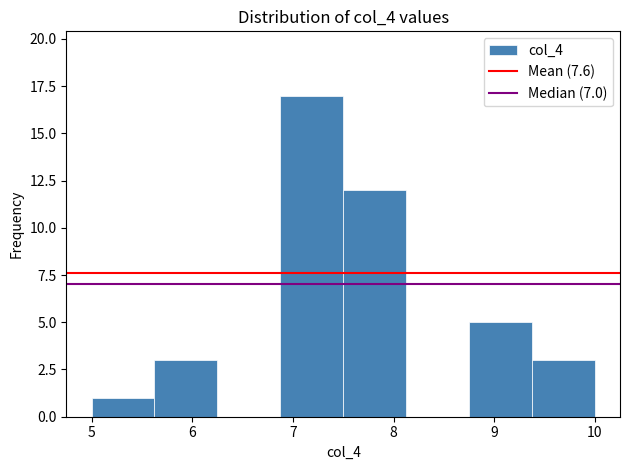

Reading left to right, transcribe this chart: for each bar, give the range it covers on the x-axis and its height. Neither the bar edges nor the heights are printed on the chart, so give them approximately, as read against the axes.

5.0 to 5.6: 1
5.6 to 6.3: 3
6.3 to 6.9: 0
6.9 to 7.5: 17
7.5 to 8.1: 12
8.1 to 8.8: 0
8.8 to 9.4: 5
9.4 to 10.0: 3